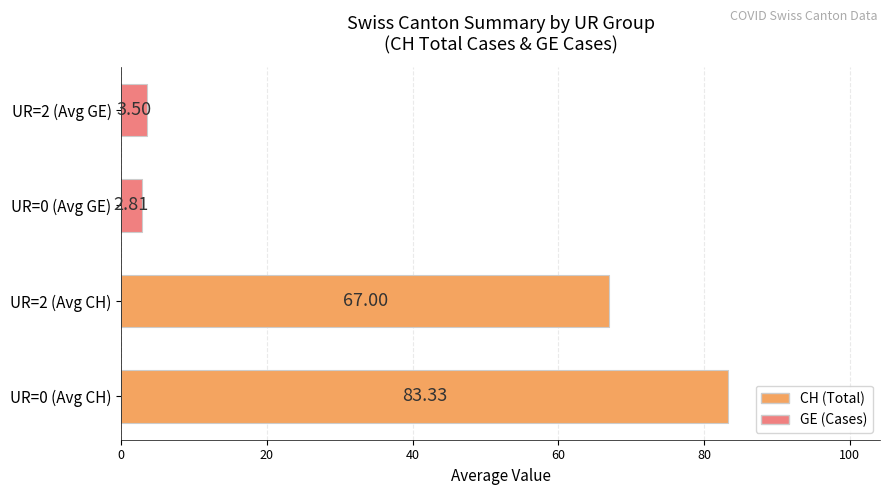

How many bars are there in total?

4